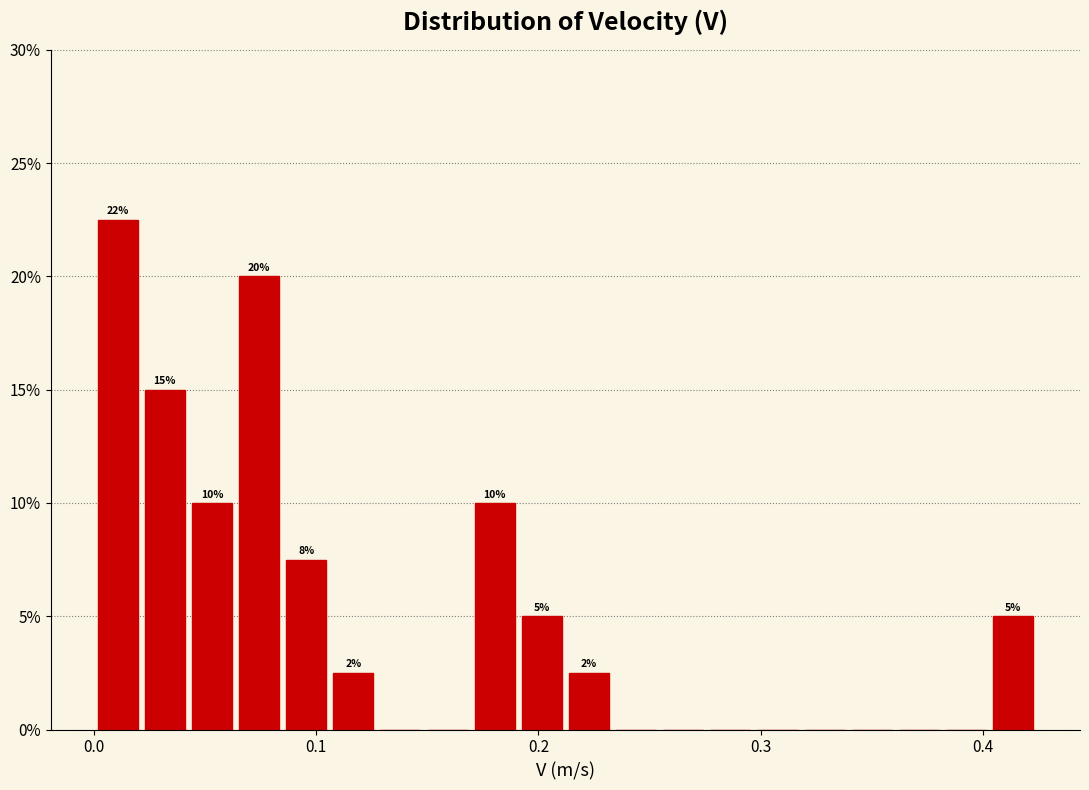

Around what value on the x-axis is the tallest bar? Give the approximate position of its centre, as read against the axis.

0.01